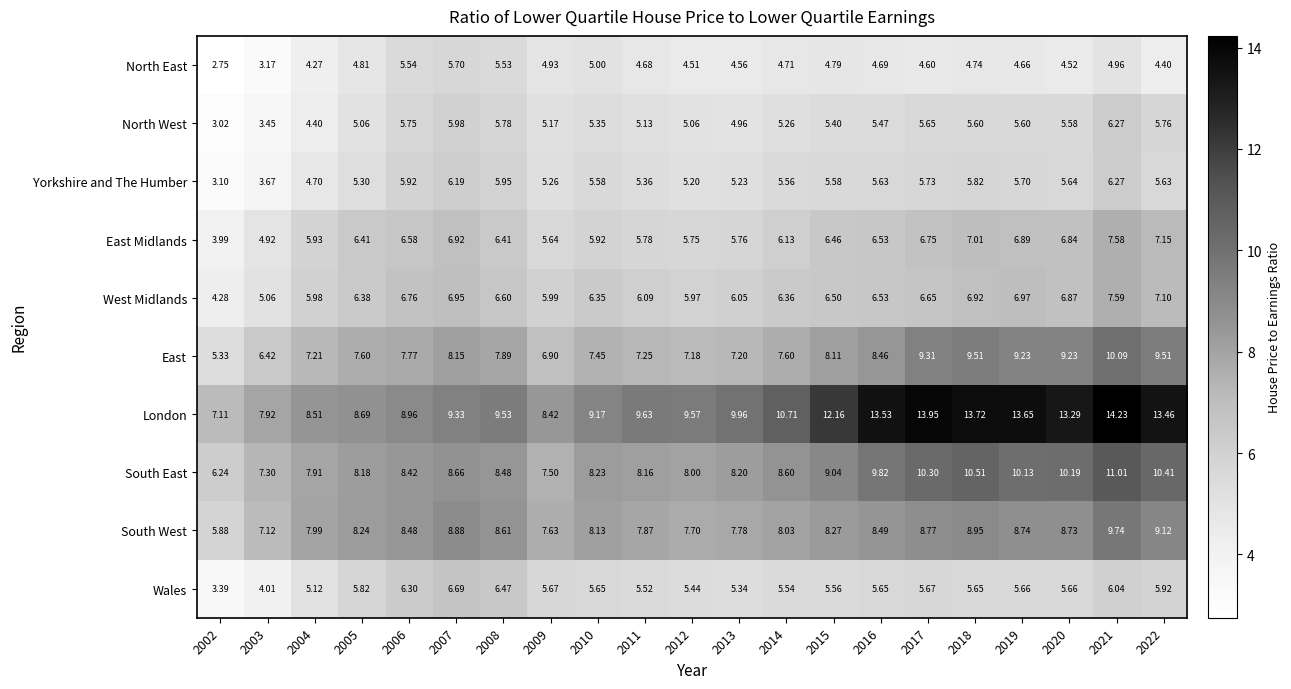

Is the value of London at 2016 greater than the value of North East at 2013?

Yes